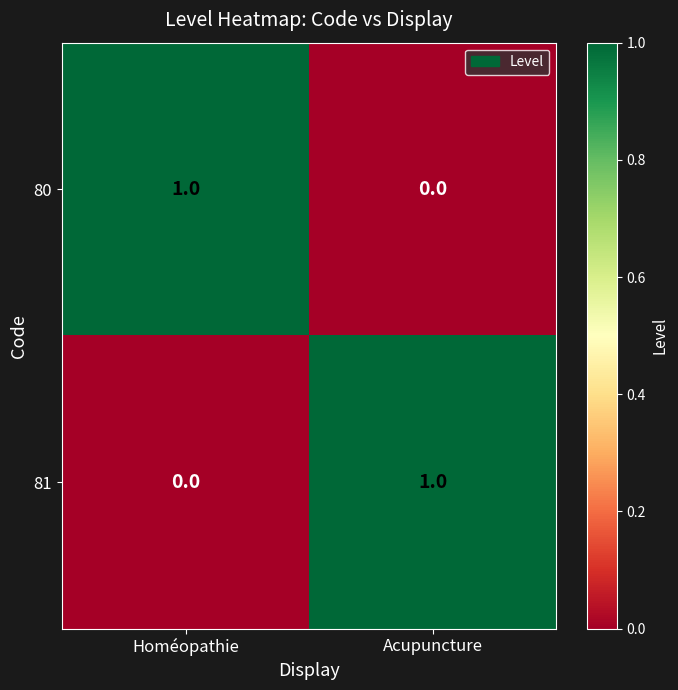

At which label is 81 closest to 0?

Homéopathie